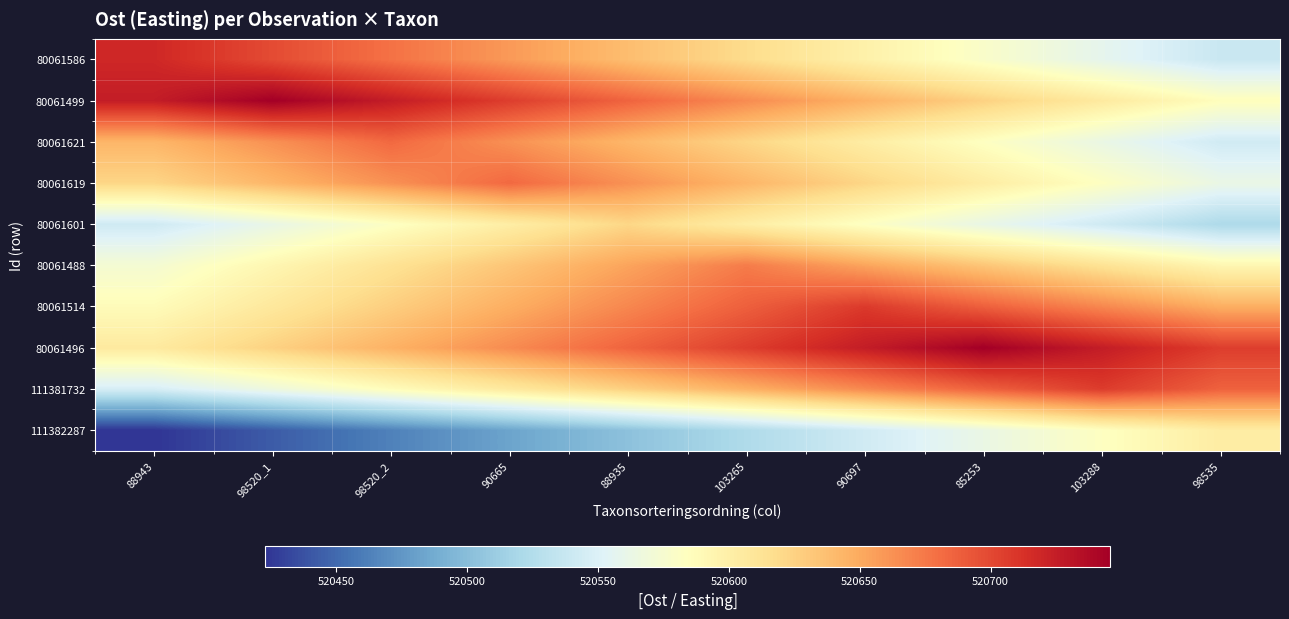

How many series are shown in this chart?

10